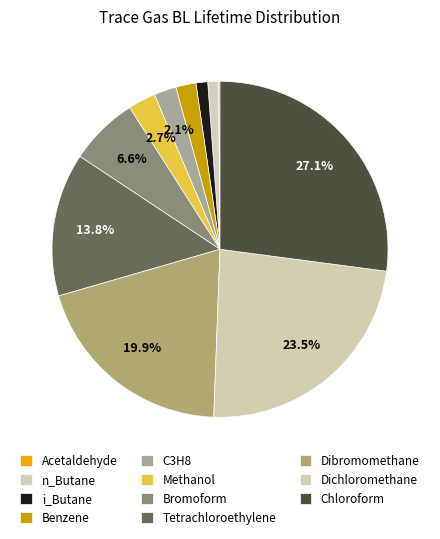

What is the largest slice in the pie chart?

Chloroform